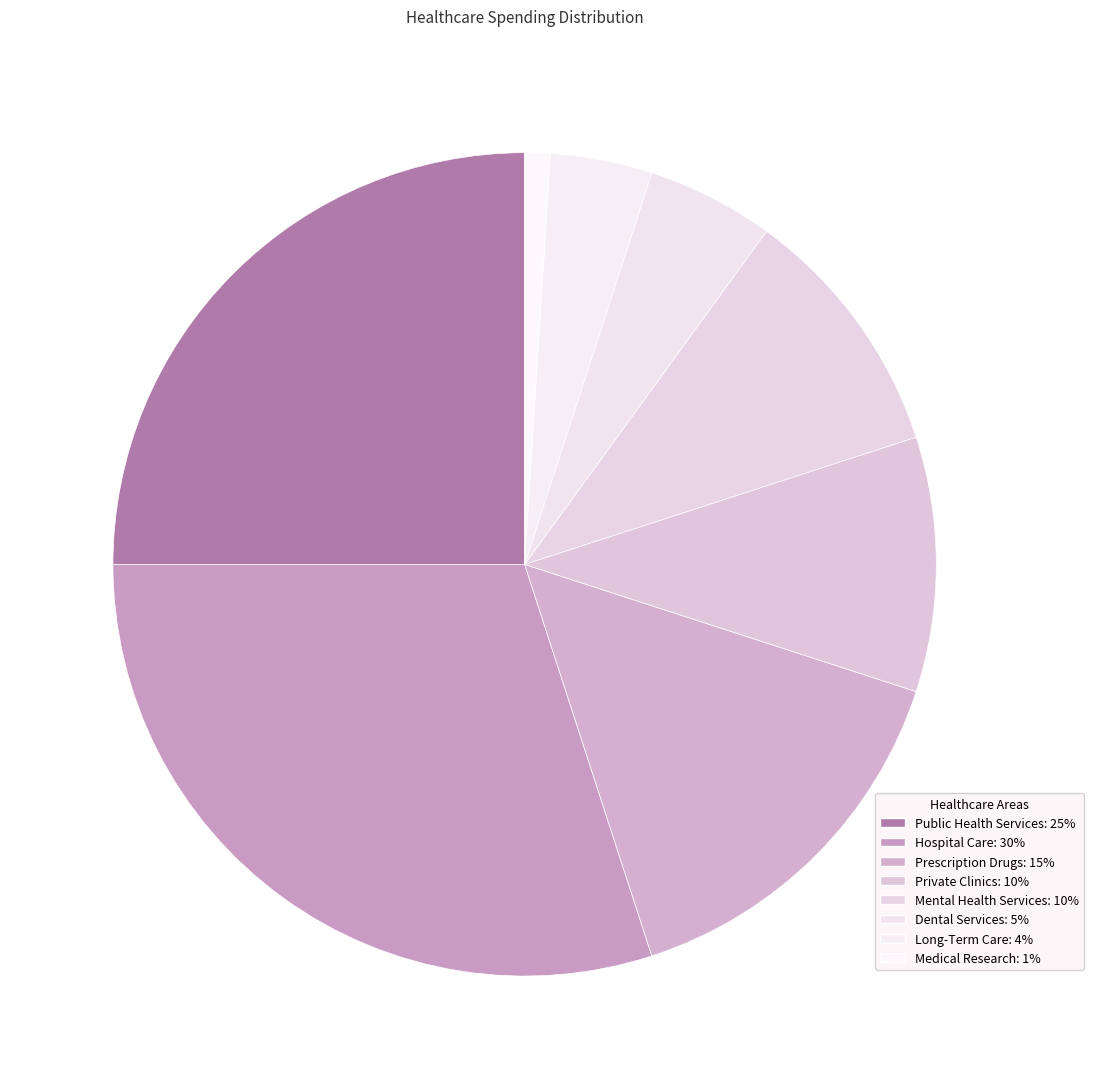

What is the smallest slice in the pie chart?

Medical Research